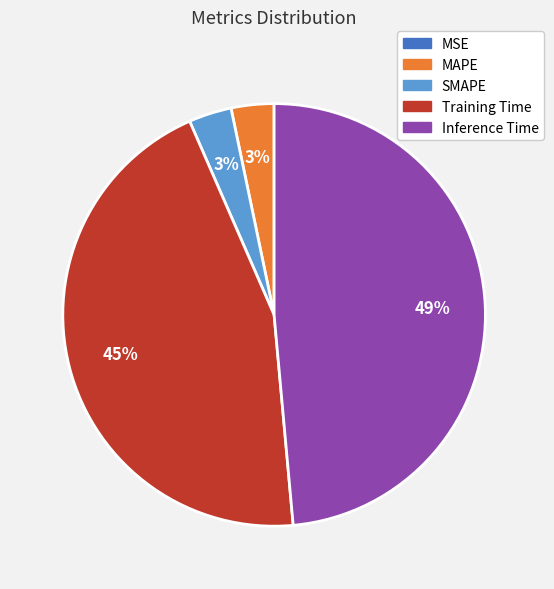

What is the largest slice in the pie chart?

Inference Time